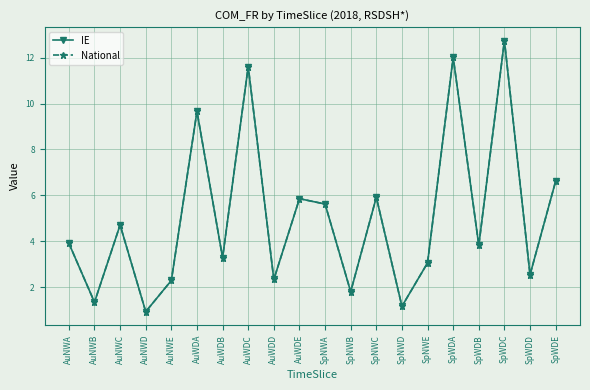

Reading left to right, what are all the values shown in this chart?

IE: AuNWA=3.9	AuNWB=1.3	AuNWC=4.7	AuNWD=0.9	AuNWE=2.3	AuWDA=9.7	AuWDB=3.3	AuWDC=11.6	AuWDD=2.3	AuWDE=5.9	SpNWA=5.6	SpNWB=1.8	SpNWC=5.9	SpNWD=1.2	SpNWE=3.1	SpWDA=12.0	SpWDB=3.8	SpWDC=12.7	SpWDD=2.5	SpWDE=6.6
National: AuNWA=3.9	AuNWB=1.3	AuNWC=4.7	AuNWD=0.9	AuNWE=2.3	AuWDA=9.7	AuWDB=3.3	AuWDC=11.6	AuWDD=2.3	AuWDE=5.9	SpNWA=5.6	SpNWB=1.8	SpNWC=5.9	SpNWD=1.2	SpNWE=3.1	SpWDA=12.0	SpWDB=3.8	SpWDC=12.7	SpWDD=2.5	SpWDE=6.6